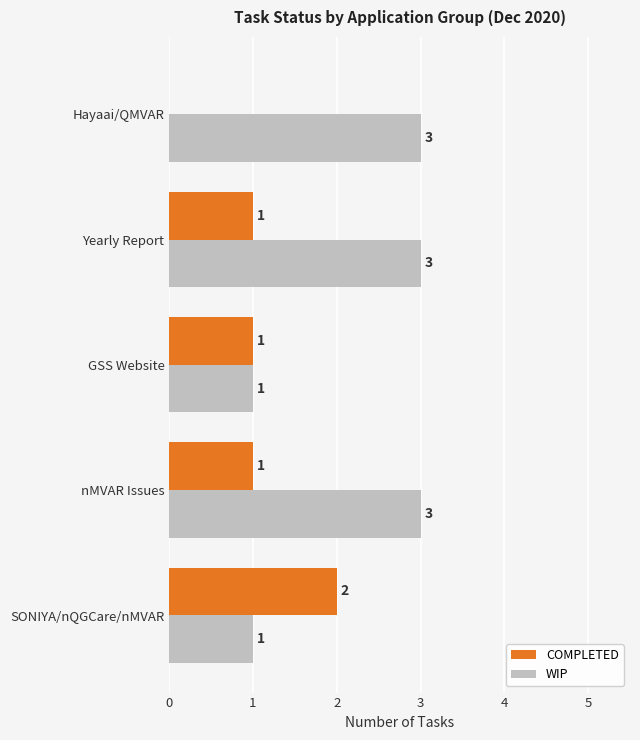

Between nMVAR Issues and Hayaai/QMVAR, which series saw the biggest shift?

COMPLETED